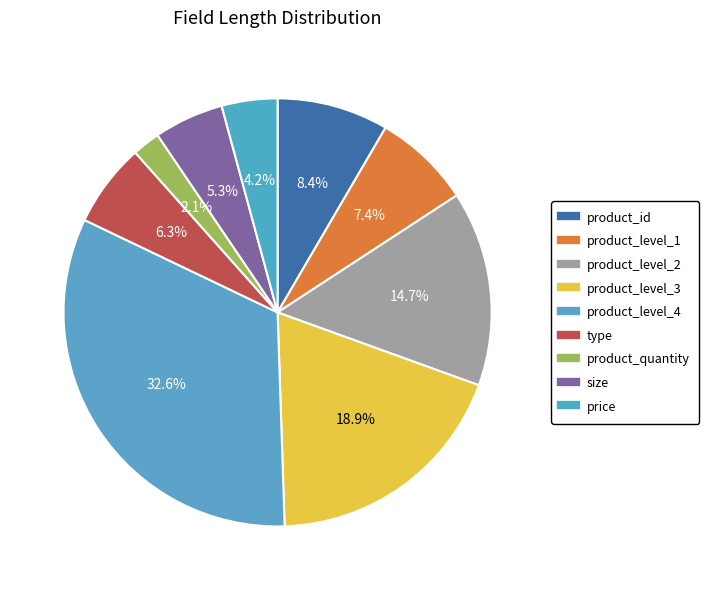

Count the number of slices in the pie.

9